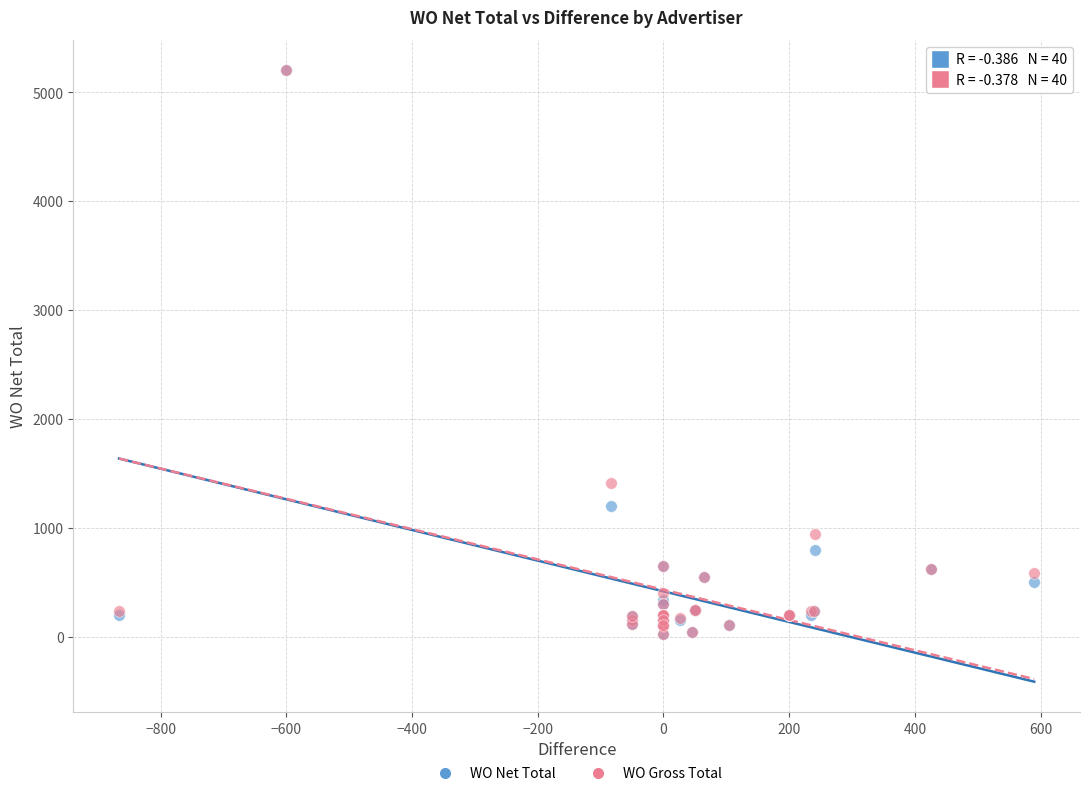

In the WO Net Total series, what Y value is closest to 2615?

1203.6